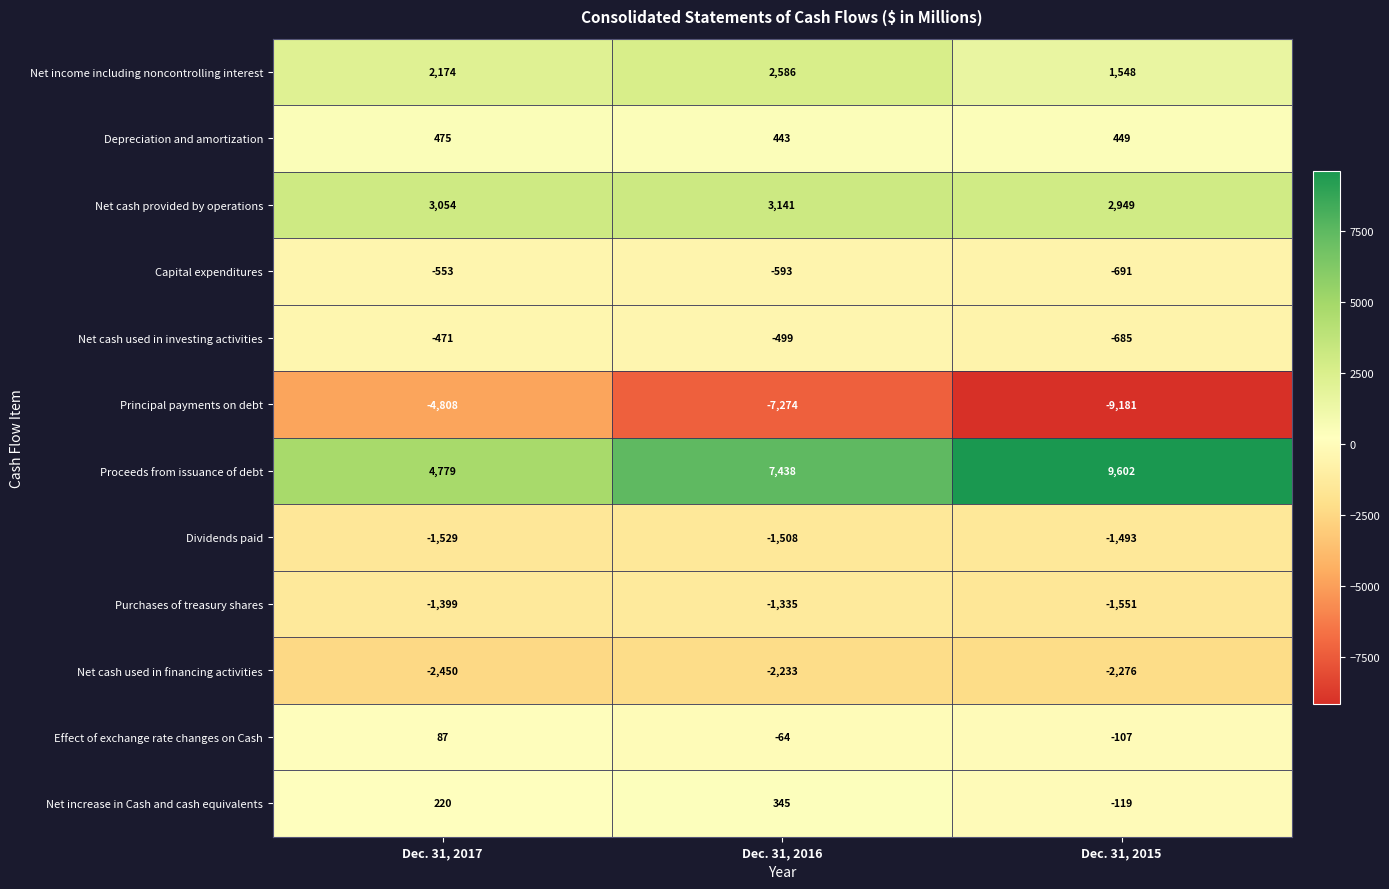

At Dec. 31, 2017, list the series in order from smallest to largest.

Principal payments on debt, Net cash used in financing activities, Dividends paid, Purchases of treasury shares, Capital expenditures, Net cash used in investing activities, Effect of exchange rate changes on Cash, Net increase in Cash and cash equivalents, Depreciation and amortization, Net income including noncontrolling interest, Net cash provided by operations, Proceeds from issuance of debt